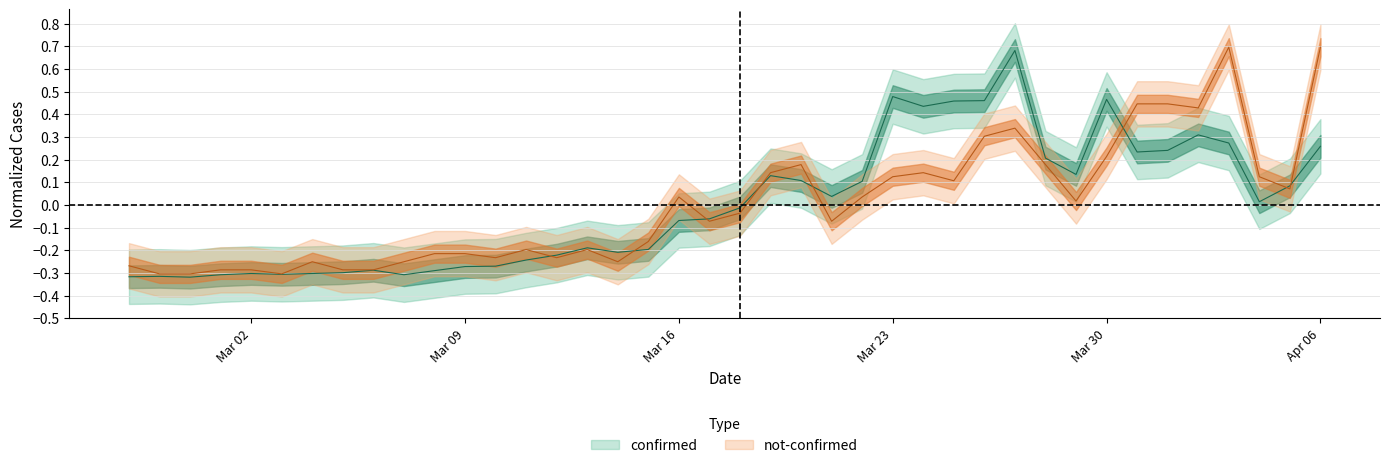

At which category does confirmed reach its first local peak?

2020-02-28